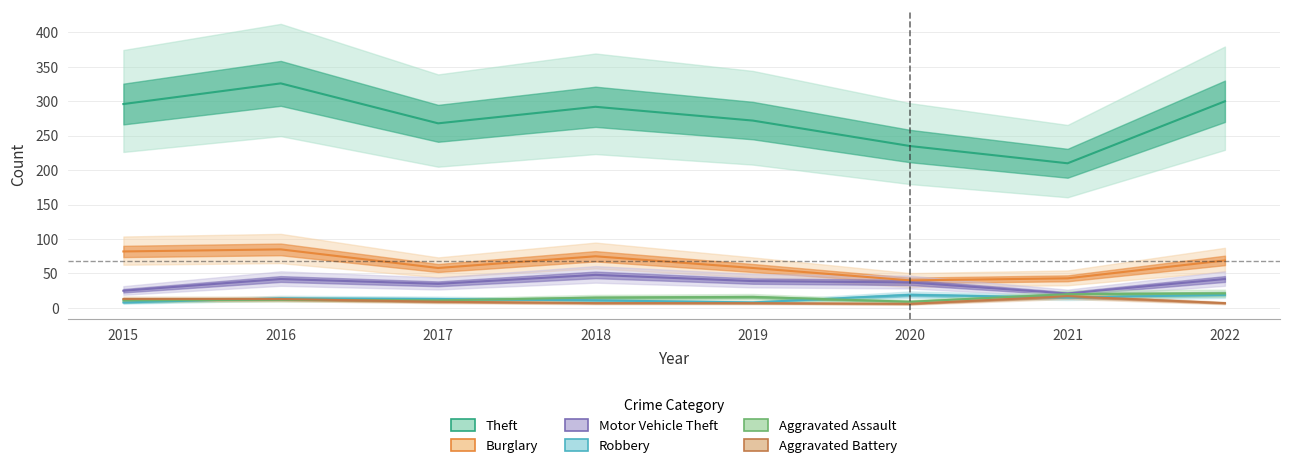

Reading left to right, what are all the values shown in this chart?

Theft: 296	326	268	292	272	235	210	300
Burglary: 82	85	58	75	58	40	43	69
Motor Vehicle Theft: 25	42	35	48	39	37	21	42
Robbery: 8	14	13	11	8	19	15	19
Aggravated Assault: 11	12	11	15	16	9	20	21
Aggravated Battery: 13	13	9	7	7	6	17	7